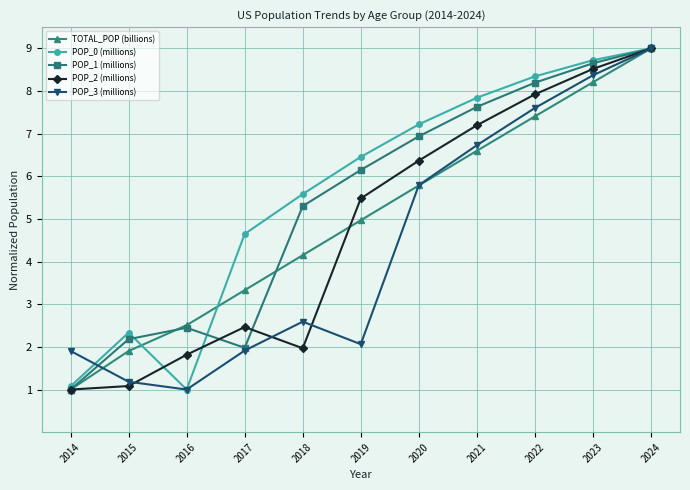

What is the minimum value for TOTAL_POP (billions)?

1.0